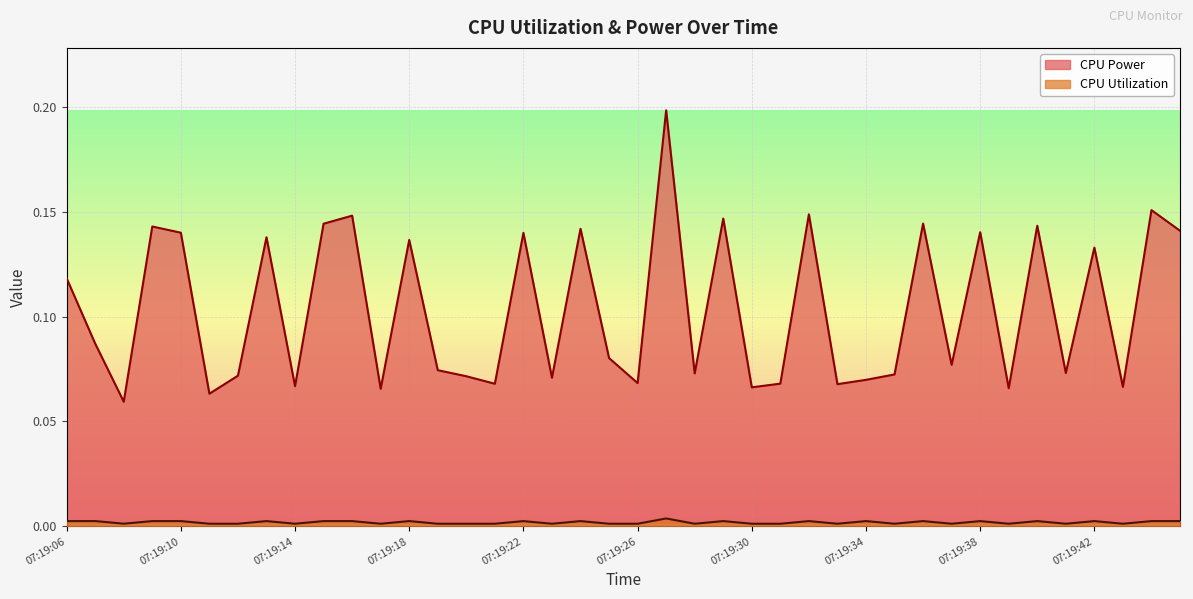

How many categories are shown in the chart?

40